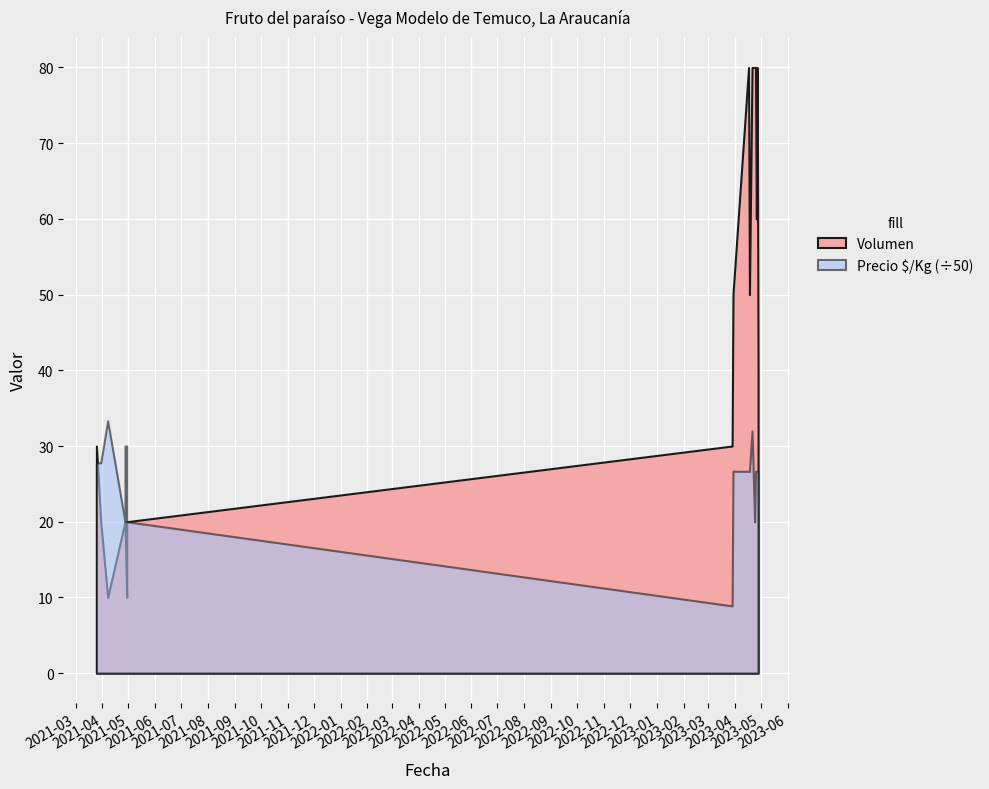

What is the approximate value of Volumen at 2023-04-18, to the nearest 5?

50